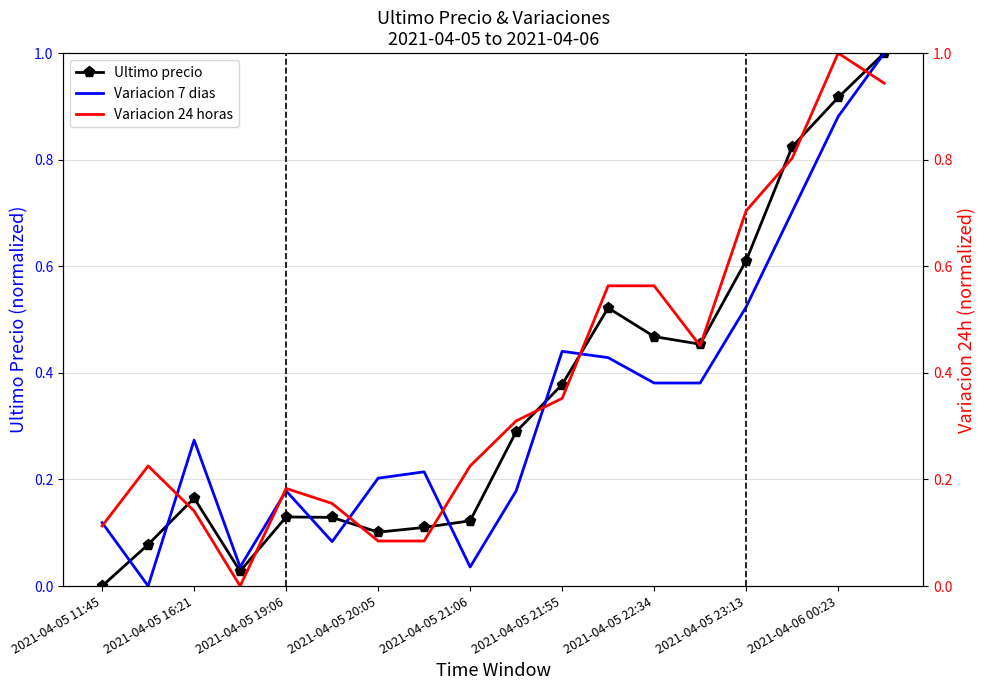

True or false: Variacion 7 dias has a value of 0.3 at 2021-04-05 19:06.

False